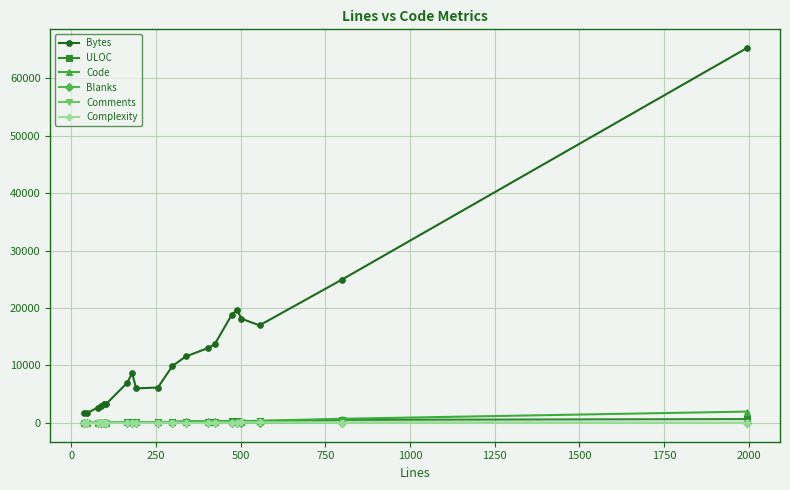

True or false: Bytes and Comments cross at least once.

False